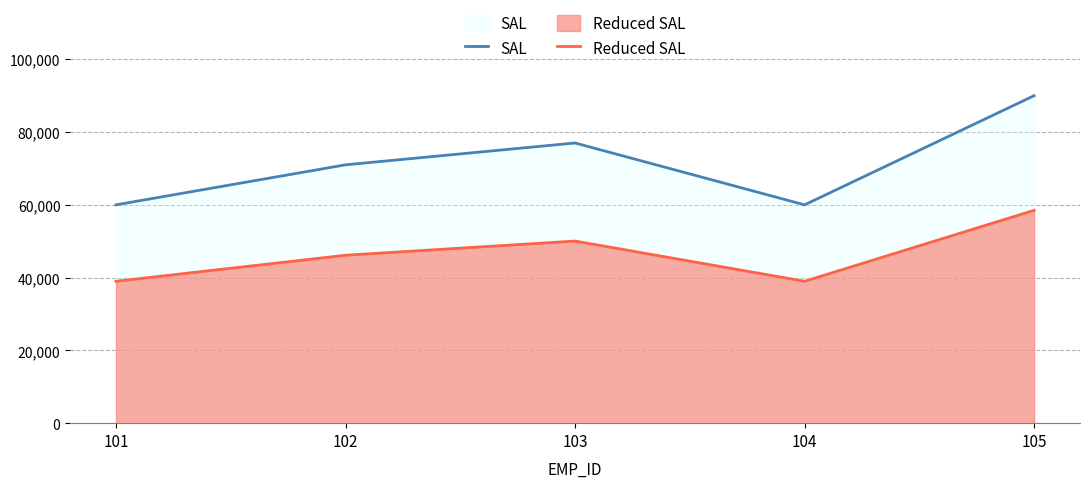

How many Reduced SAL values are between 39000 and 50050?

4